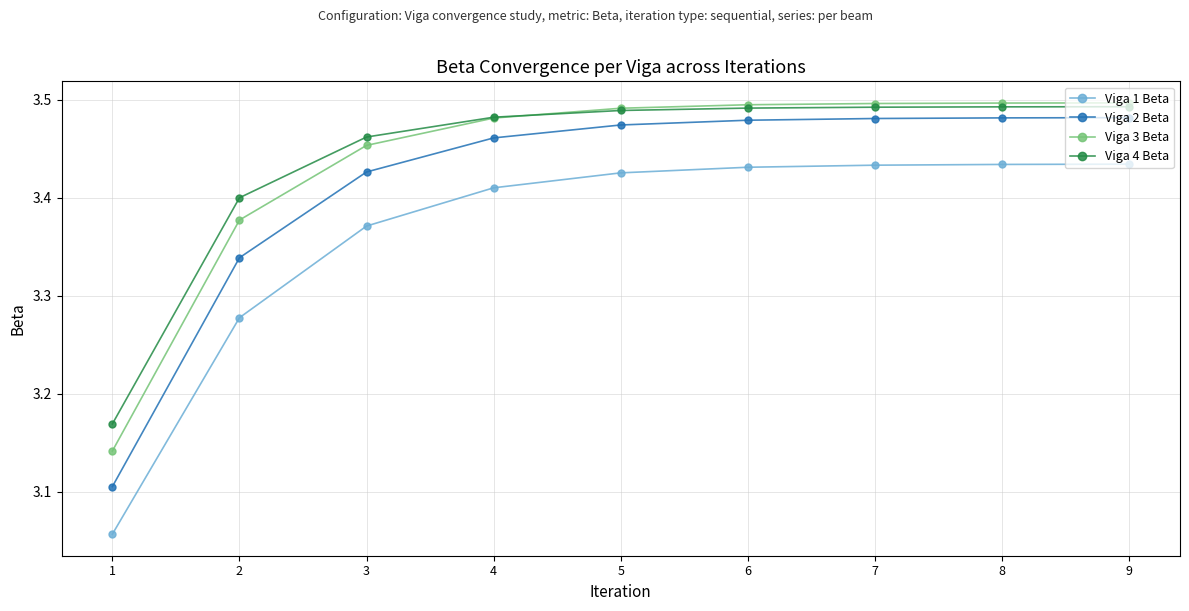

Is the value of Viga 1 Beta at 3 greater than the value of Viga 4 Beta at 7?

No